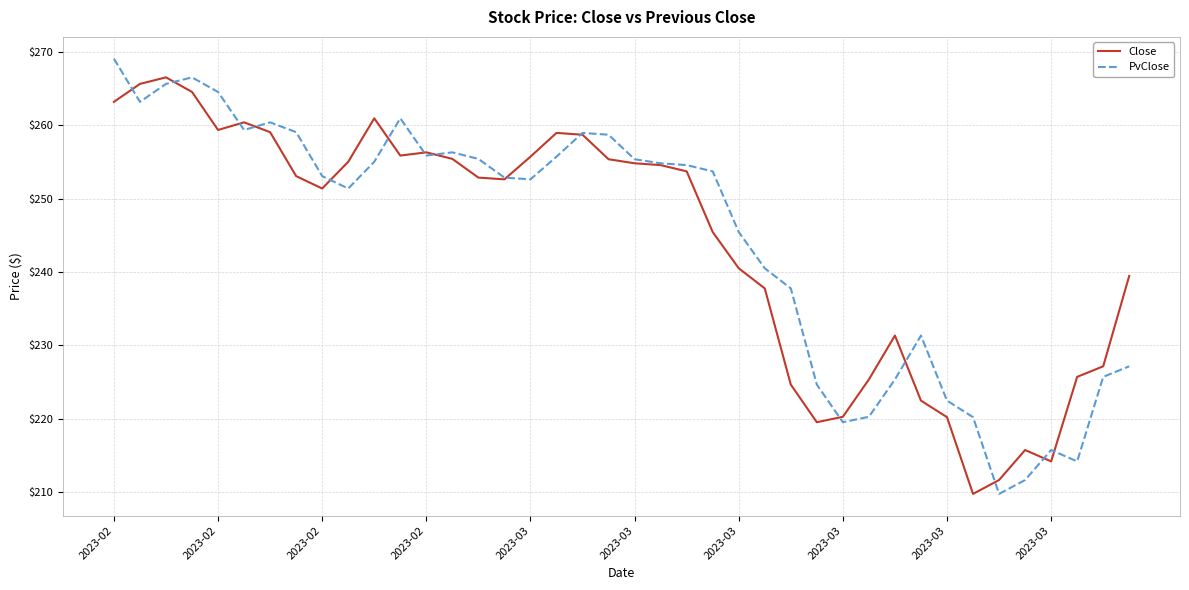

What is the lowest value of the Close series?

209.8